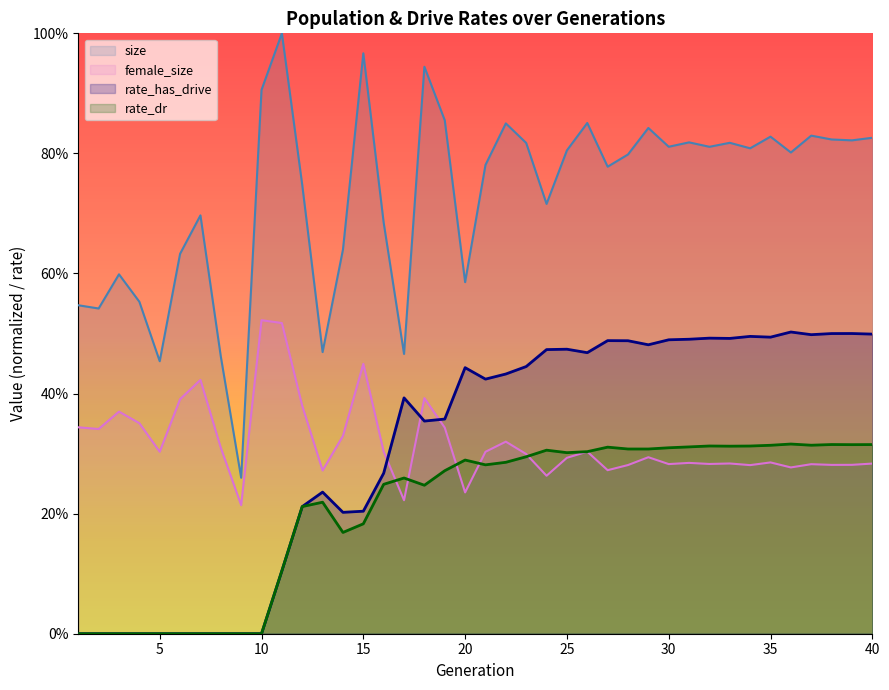

What is the difference between the highest and lowest values at 16?

0.4